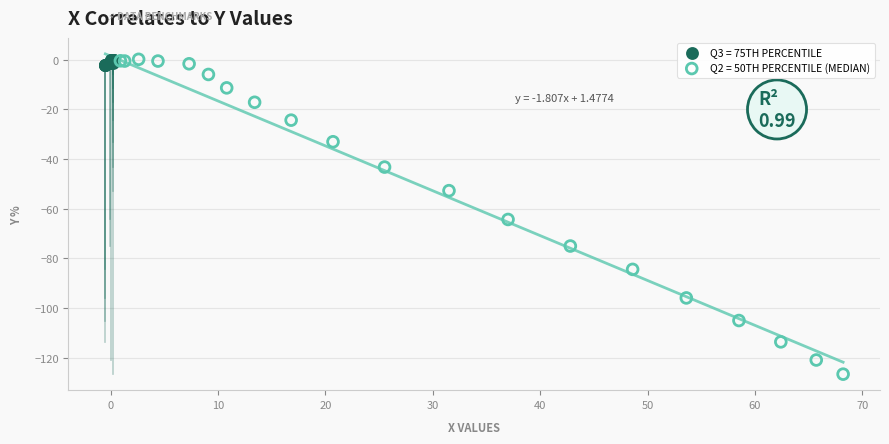

Which series has the widest spread of Y values?

Q2 = 50TH PERCENTILE (MEDIAN)